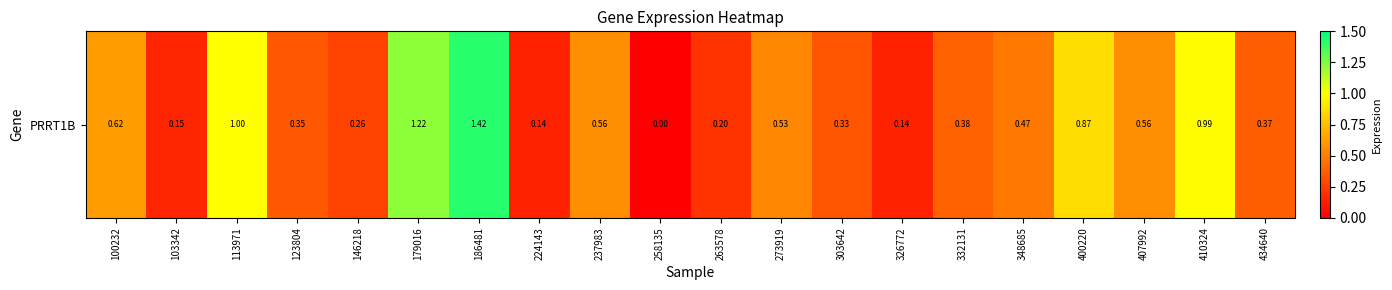

Which label corresponds to the largest value in the chart?

186481